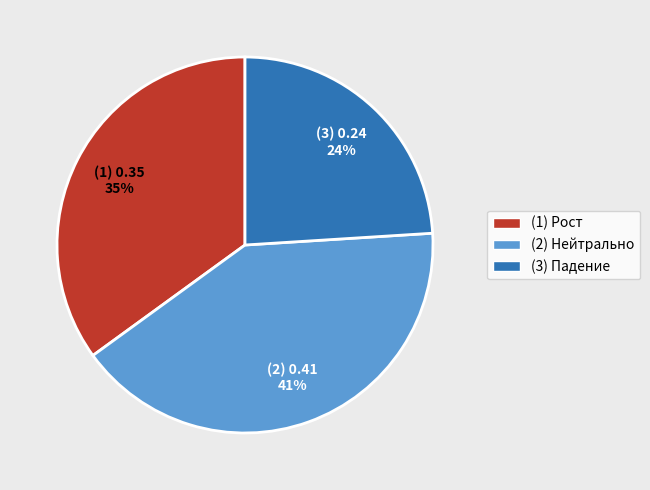

Rank the categories by value from highest to lowest.

(2) Нейтрально, (1) Рост, (3) Падение